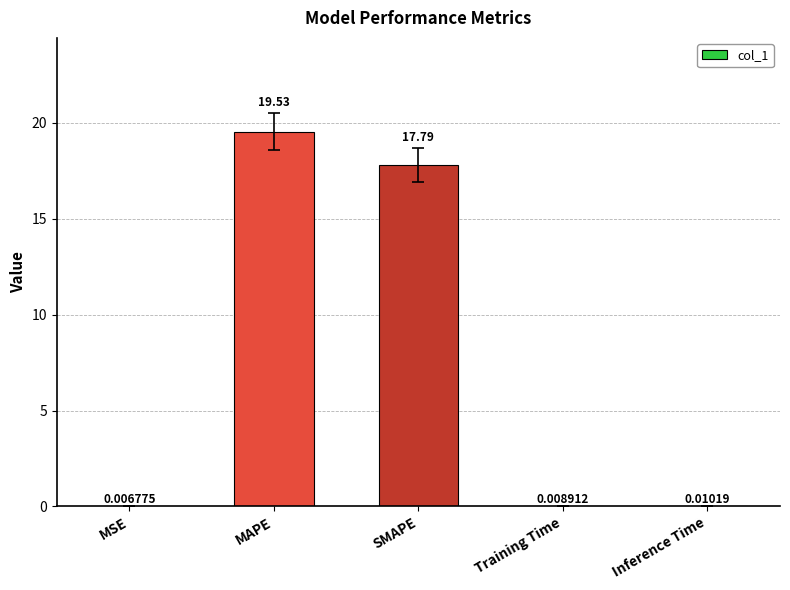

What is the maximum value shown in the chart?

19.5